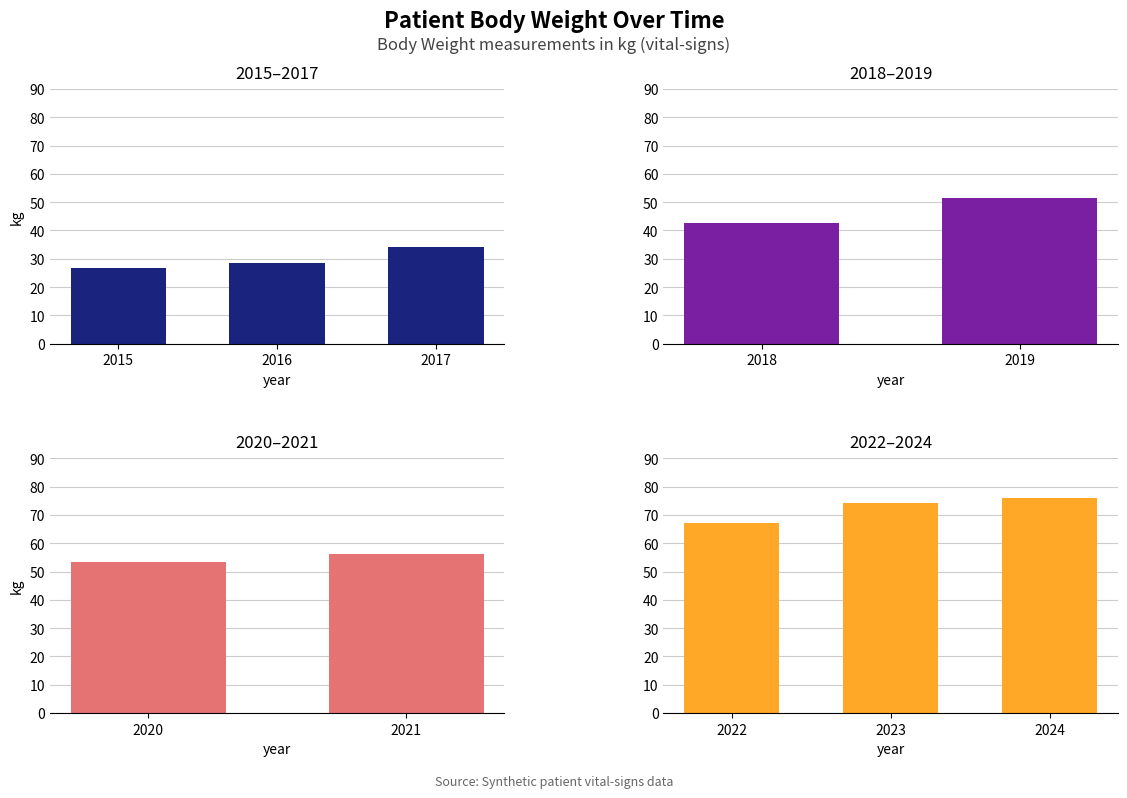

Where is the data nearest to the value 51?

2019